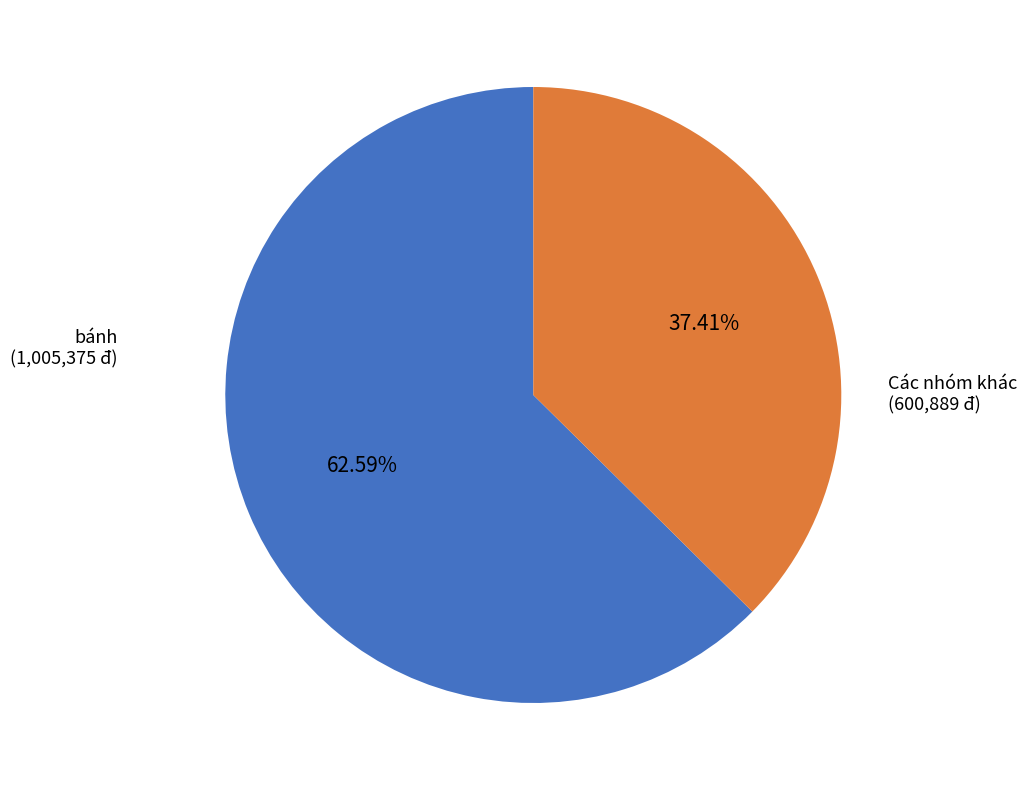

Is the sum of Các nhóm khác and bánh greater than half?

Yes